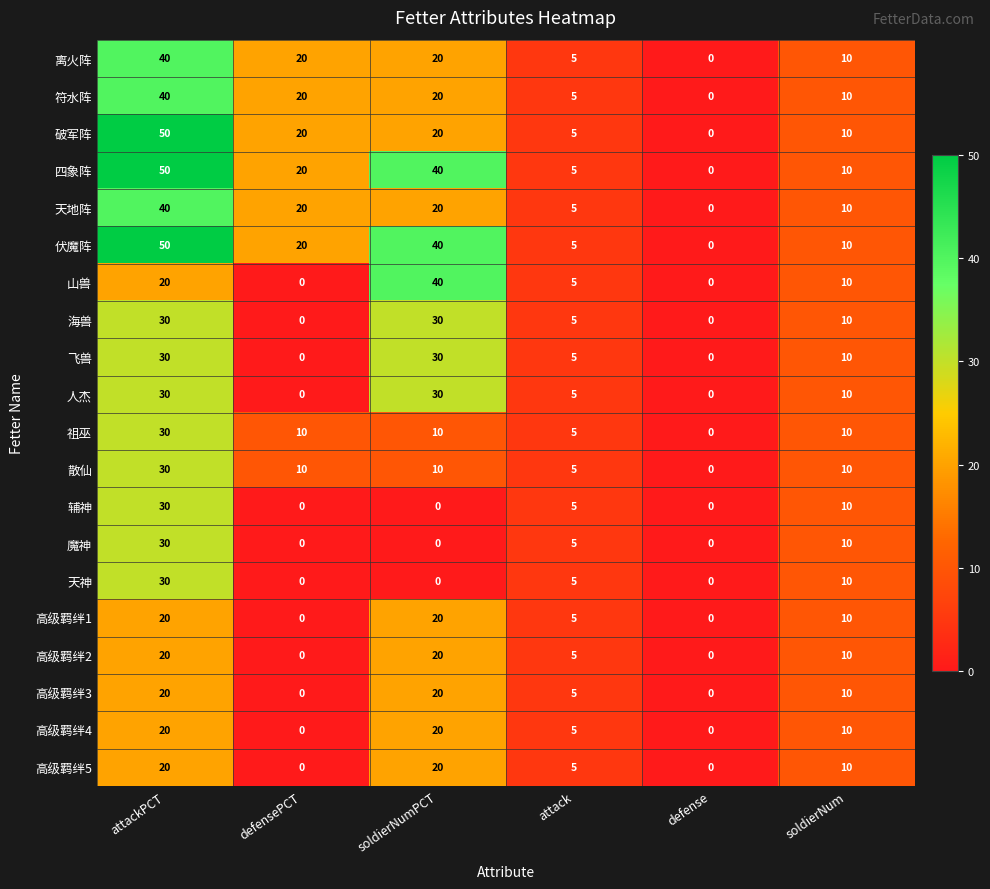

True or false: 四象阵 has a value of 15 at soldierNum.

False